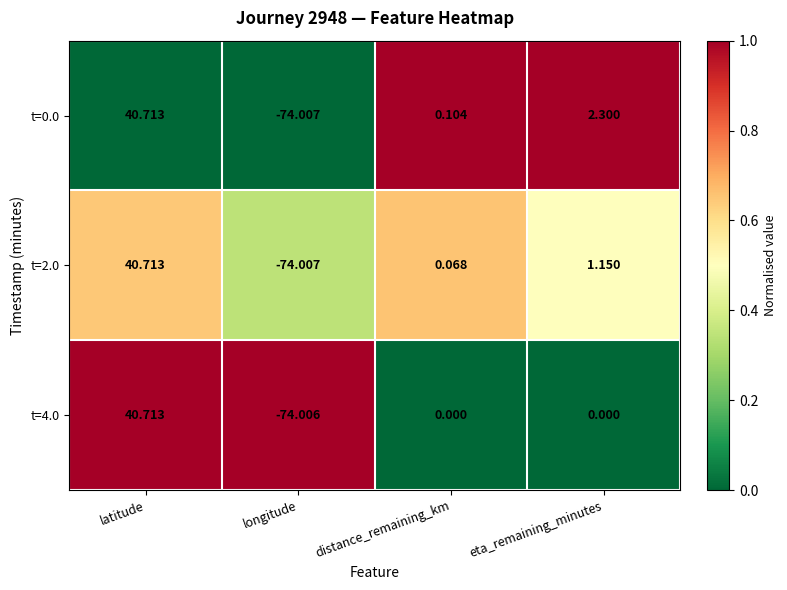

List the labels in order of t=2.0 value, largest first.

latitude, eta_remaining_minutes, distance_remaining_km, longitude